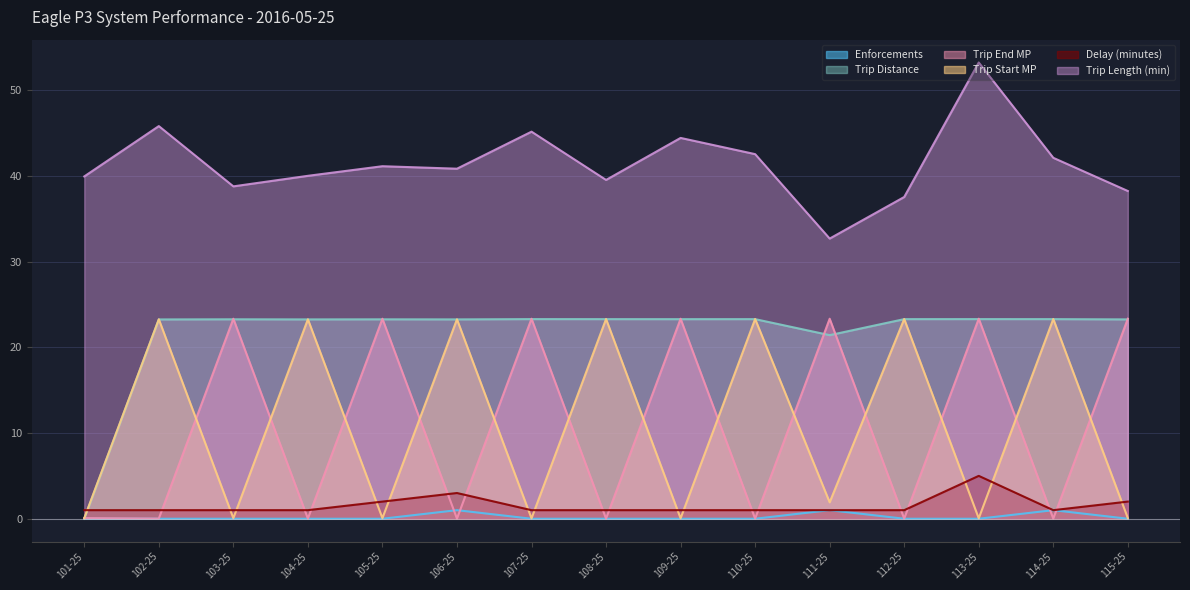

What is the maximum value shown in the chart?

53.2